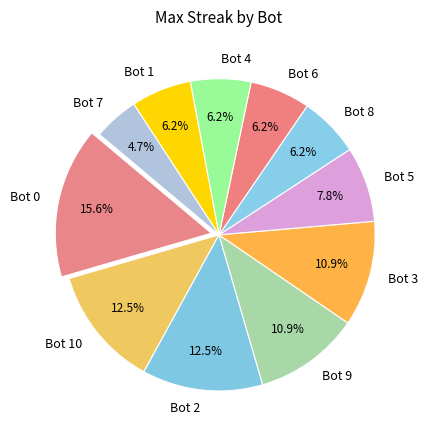

Is the sum of Bot 2 and Bot 4 greater than half?

No